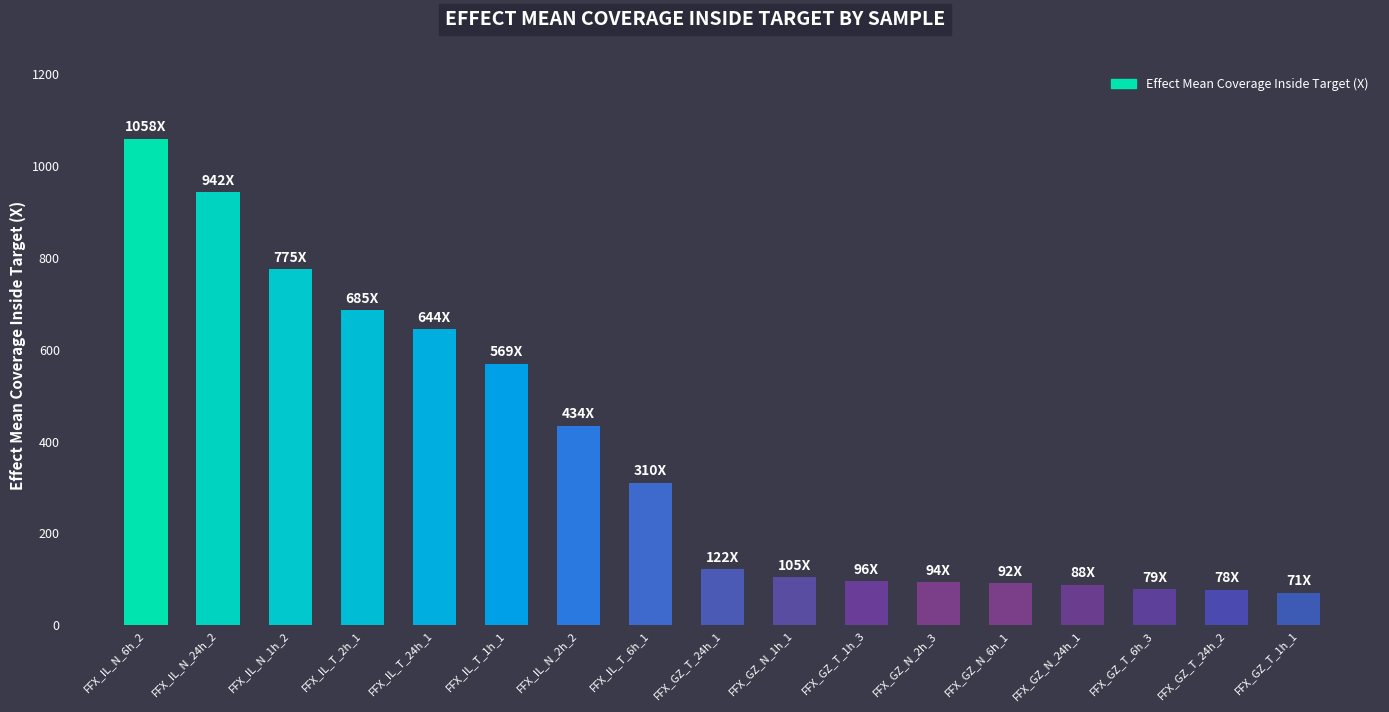

Are the bars grouped side by side (vs. stacked)?

No